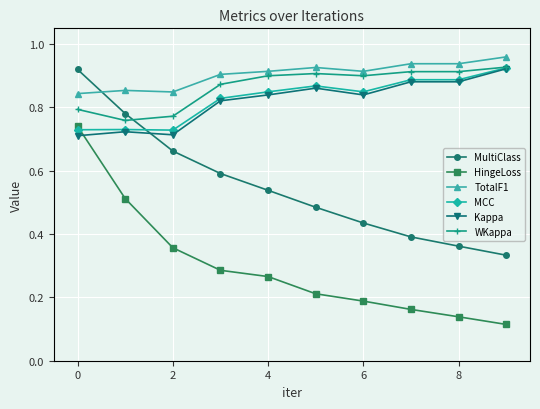

True or false: TotalF1 and Kappa intersect in this chart.

False